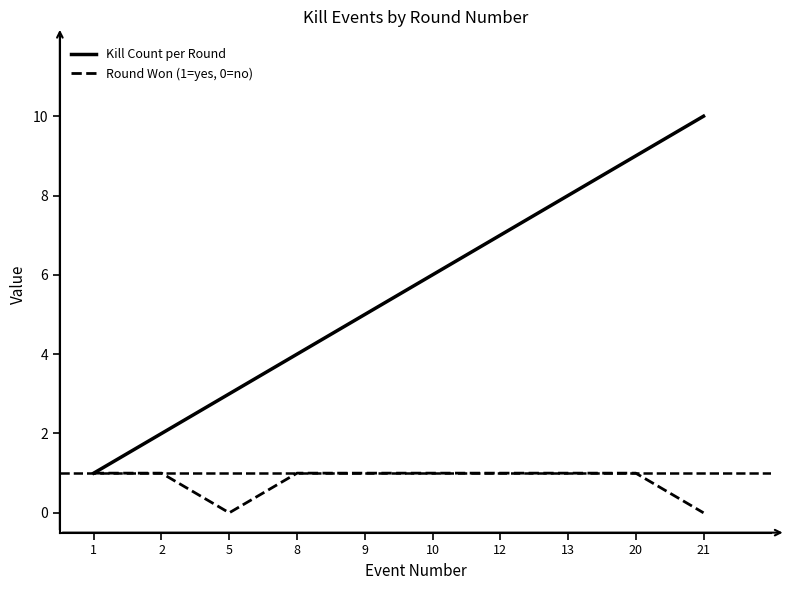

How many values in the Kill Count per Round series are below 6?

5